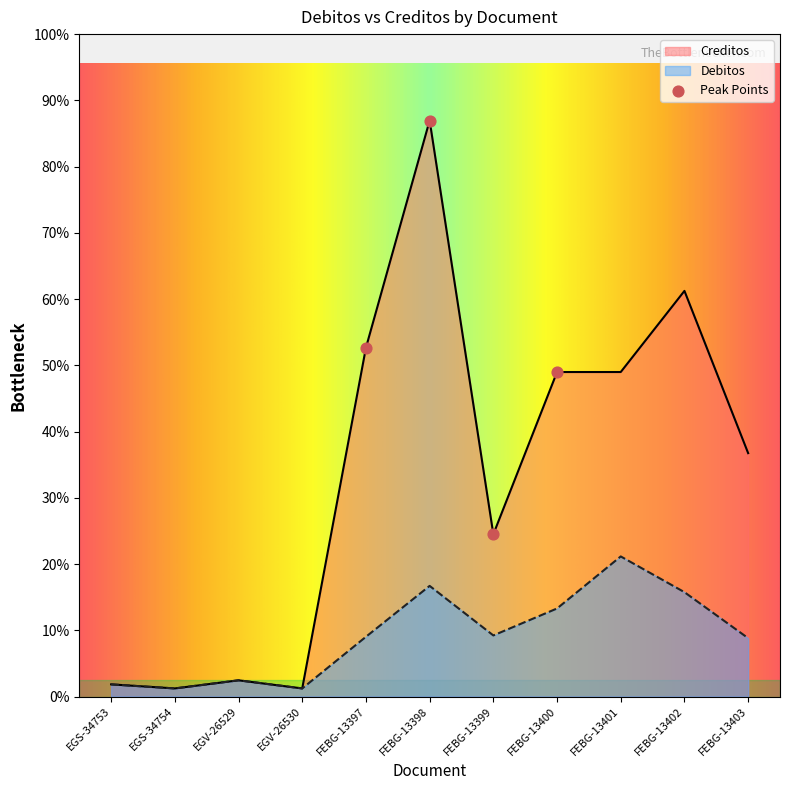

Which series has the widest spread of Y values?

Creditos